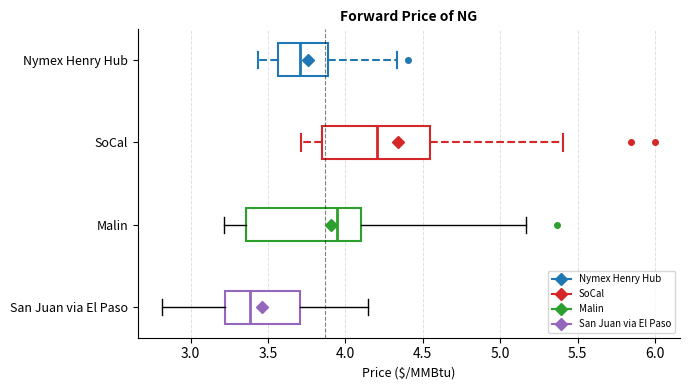

Reading bottom to top, transcribe this box plot: for each box, give where its median line is, the range the box spans, and where its two whiskers end, as read against the x-axis. The values are not printed on the chart, so give them approximately, as read against the axis.

San Juan via El Paso: median 3.40, box 3.20 to 3.70, whiskers 2.80 to 4.15
Malin: median 3.95, box 3.35 to 4.10, whiskers 3.20 to 5.15
SoCal: median 4.20, box 3.85 to 4.55, whiskers 3.70 to 5.40
Nymex Henry Hub: median 3.70, box 3.55 to 3.90, whiskers 3.45 to 4.35